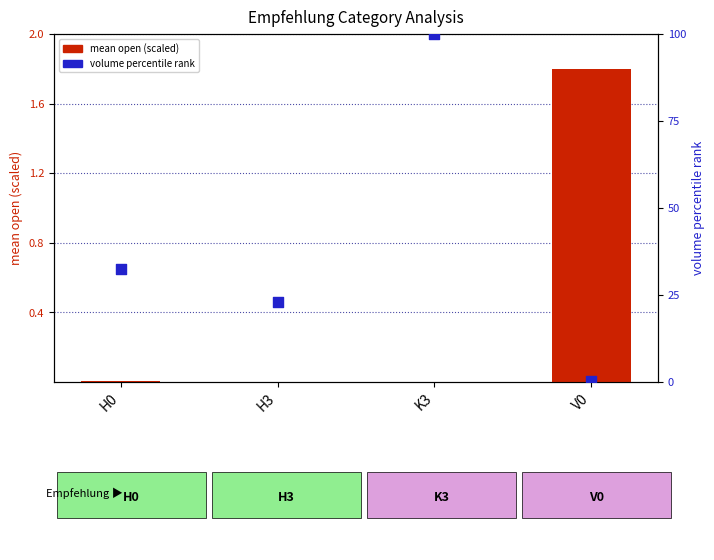

At how many categories does at least one series exceed 19?

3